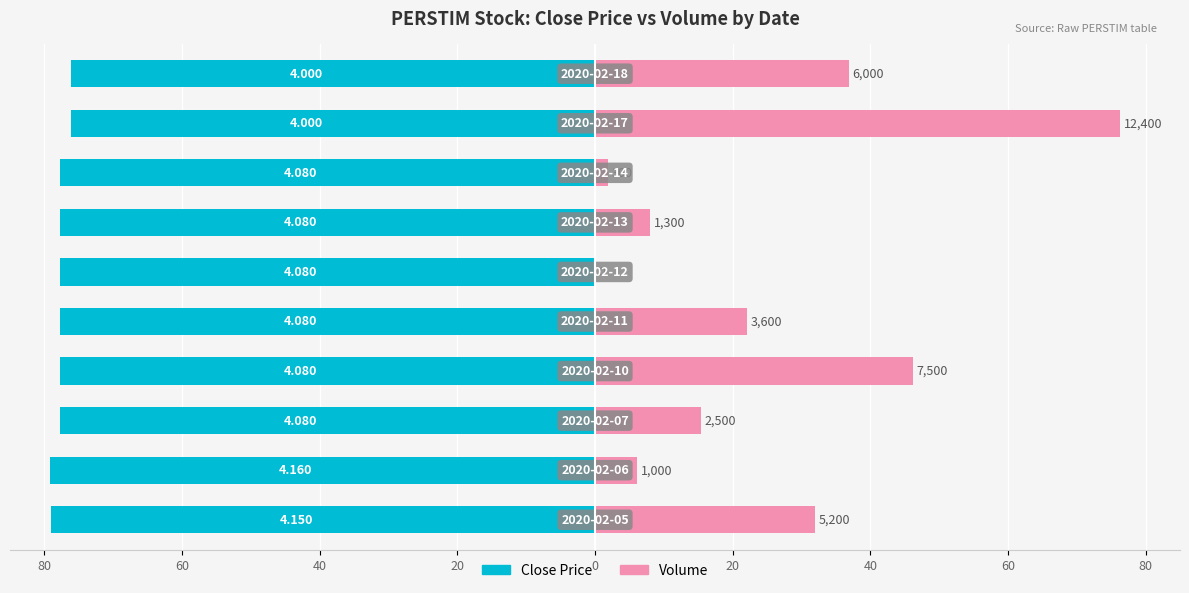

How many values in the Close Price series are below -77?

8